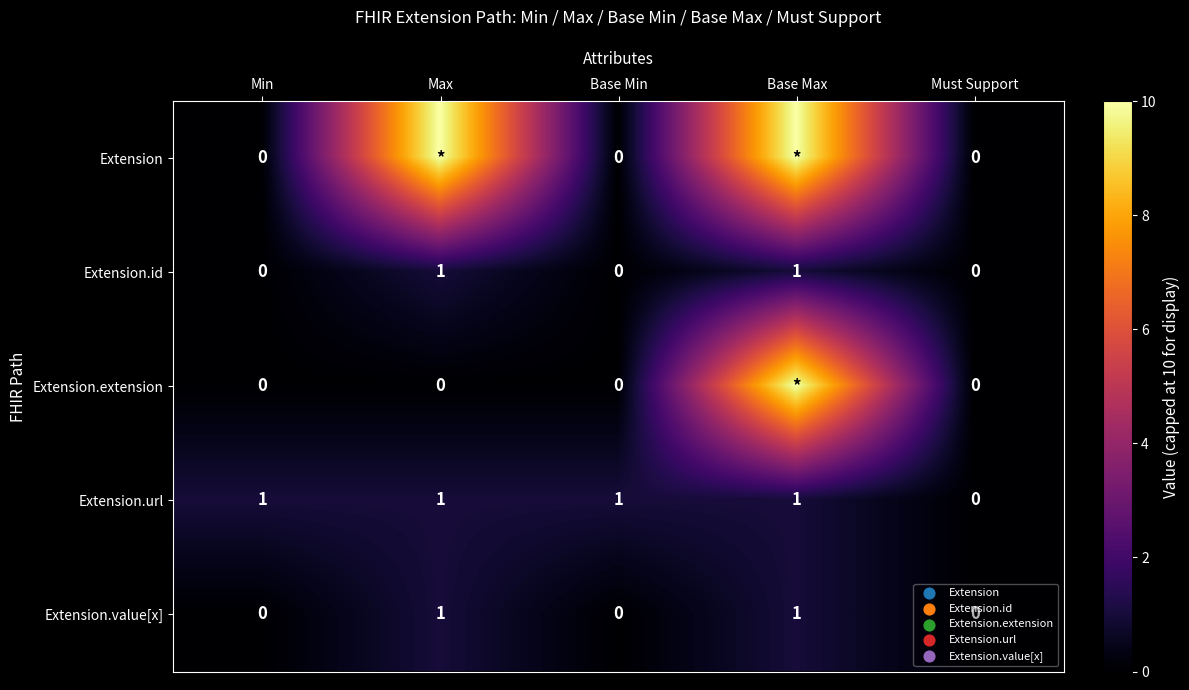

How many categories are shown in the chart?

5